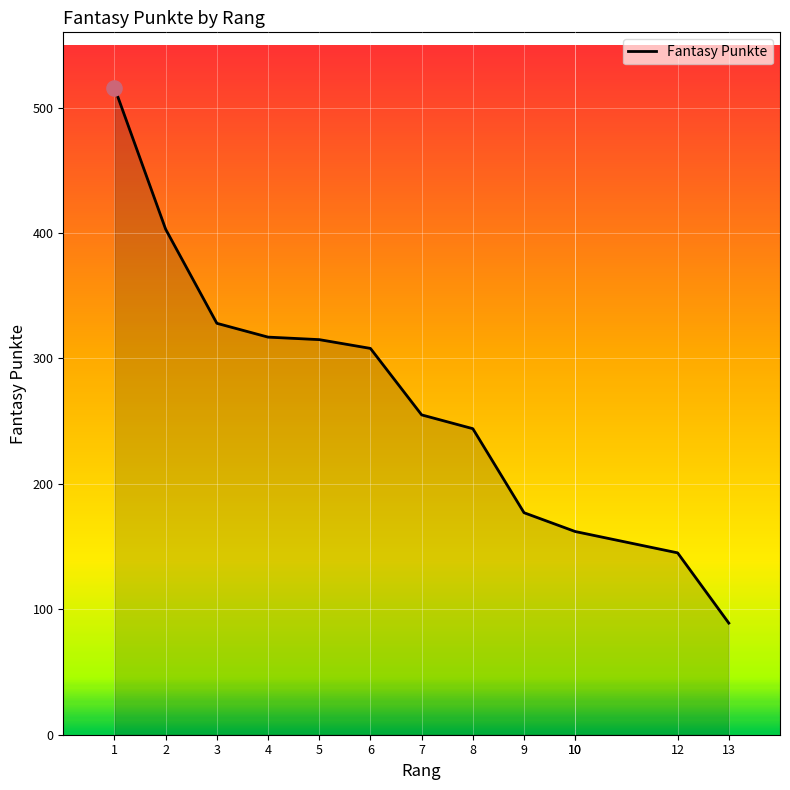

What is the change in value from 2 to 10?

-241